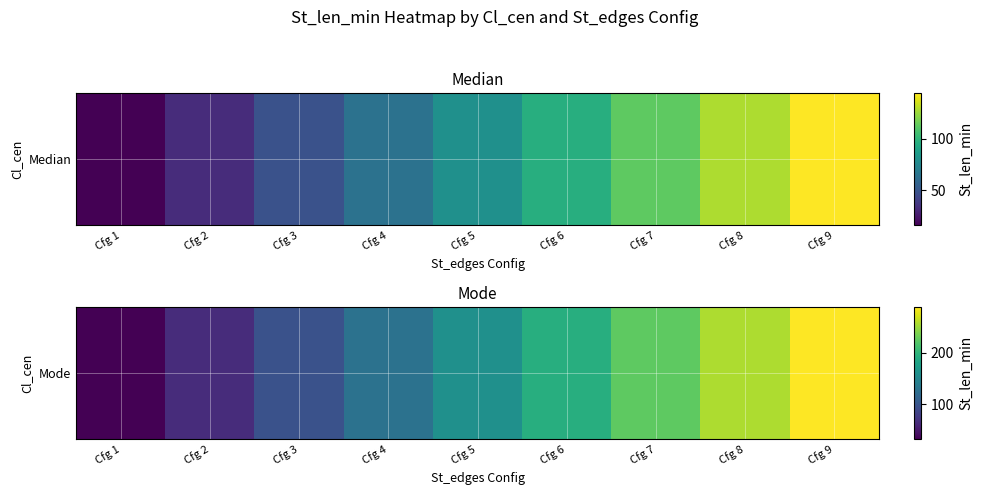

What is the maximum value shown in the chart?

288